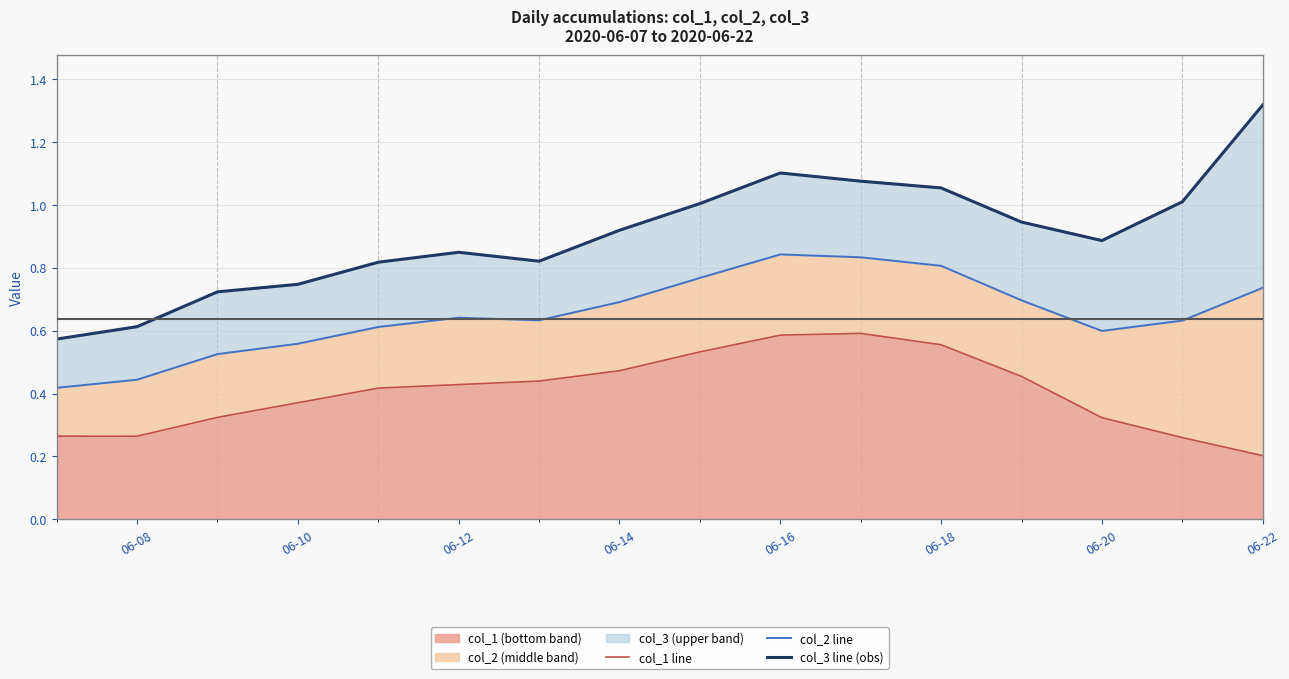

At which label is col_1 (bottom band) closest to 0?

06-22